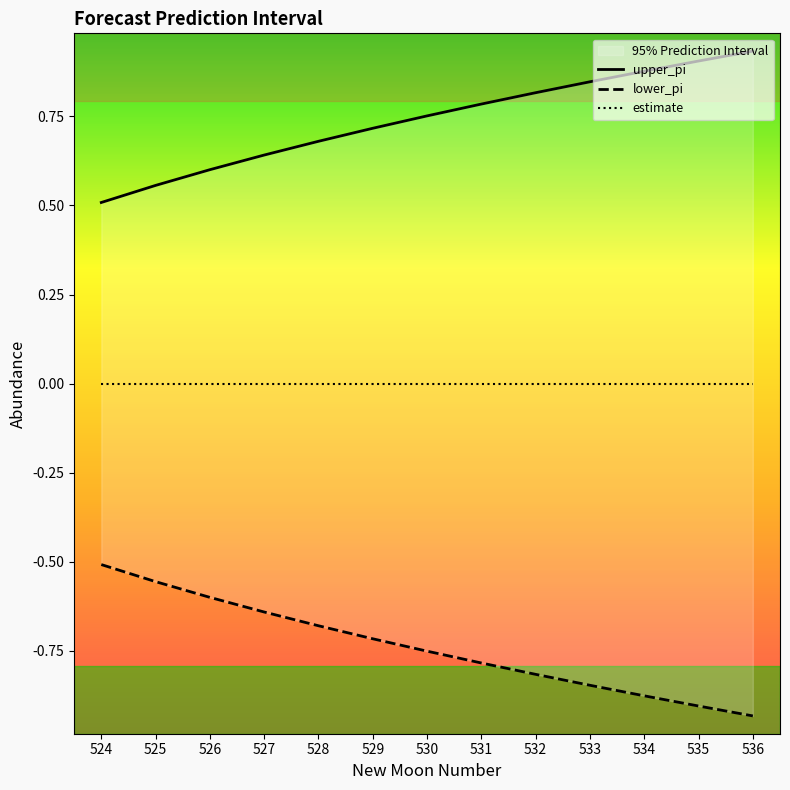

What is the value of the upper_pi point at the 4th from the left?

0.6